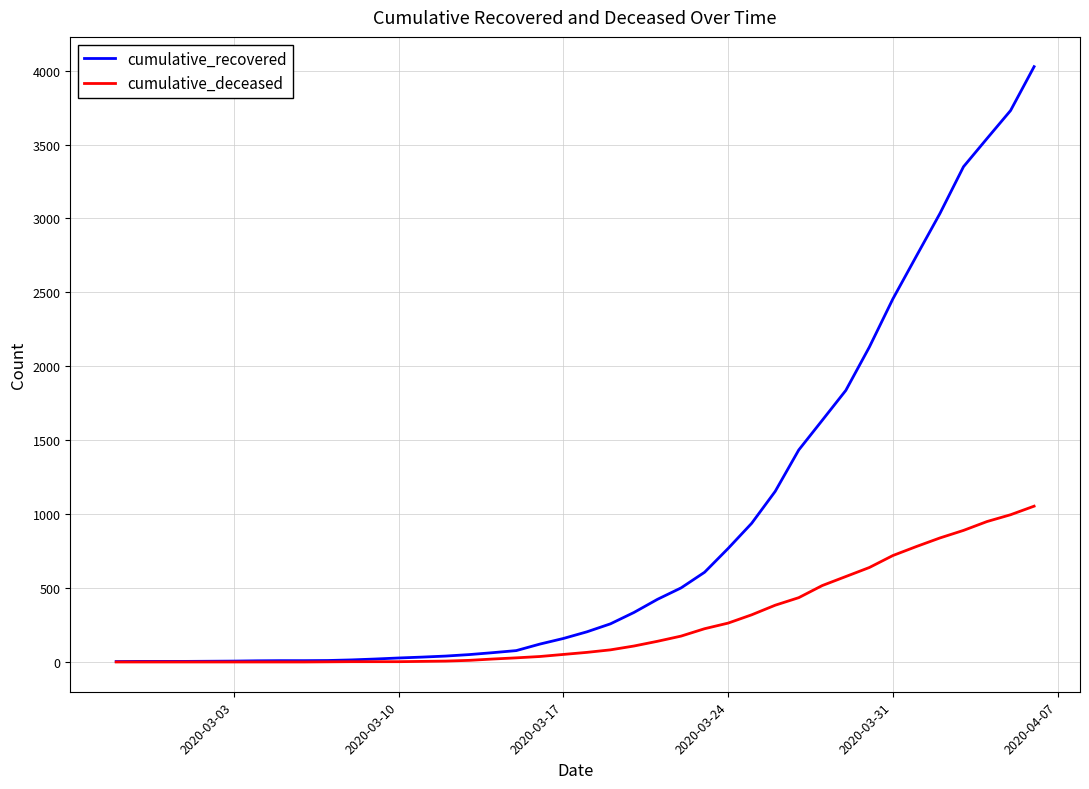

What is the highest value of the cumulative_deceased series?

1054